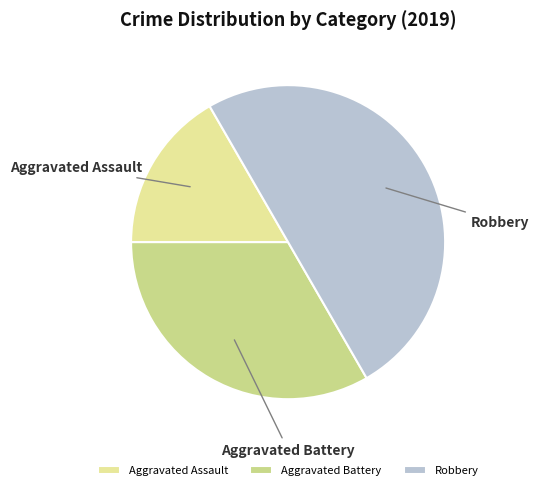

How many segments does this pie chart have?

3